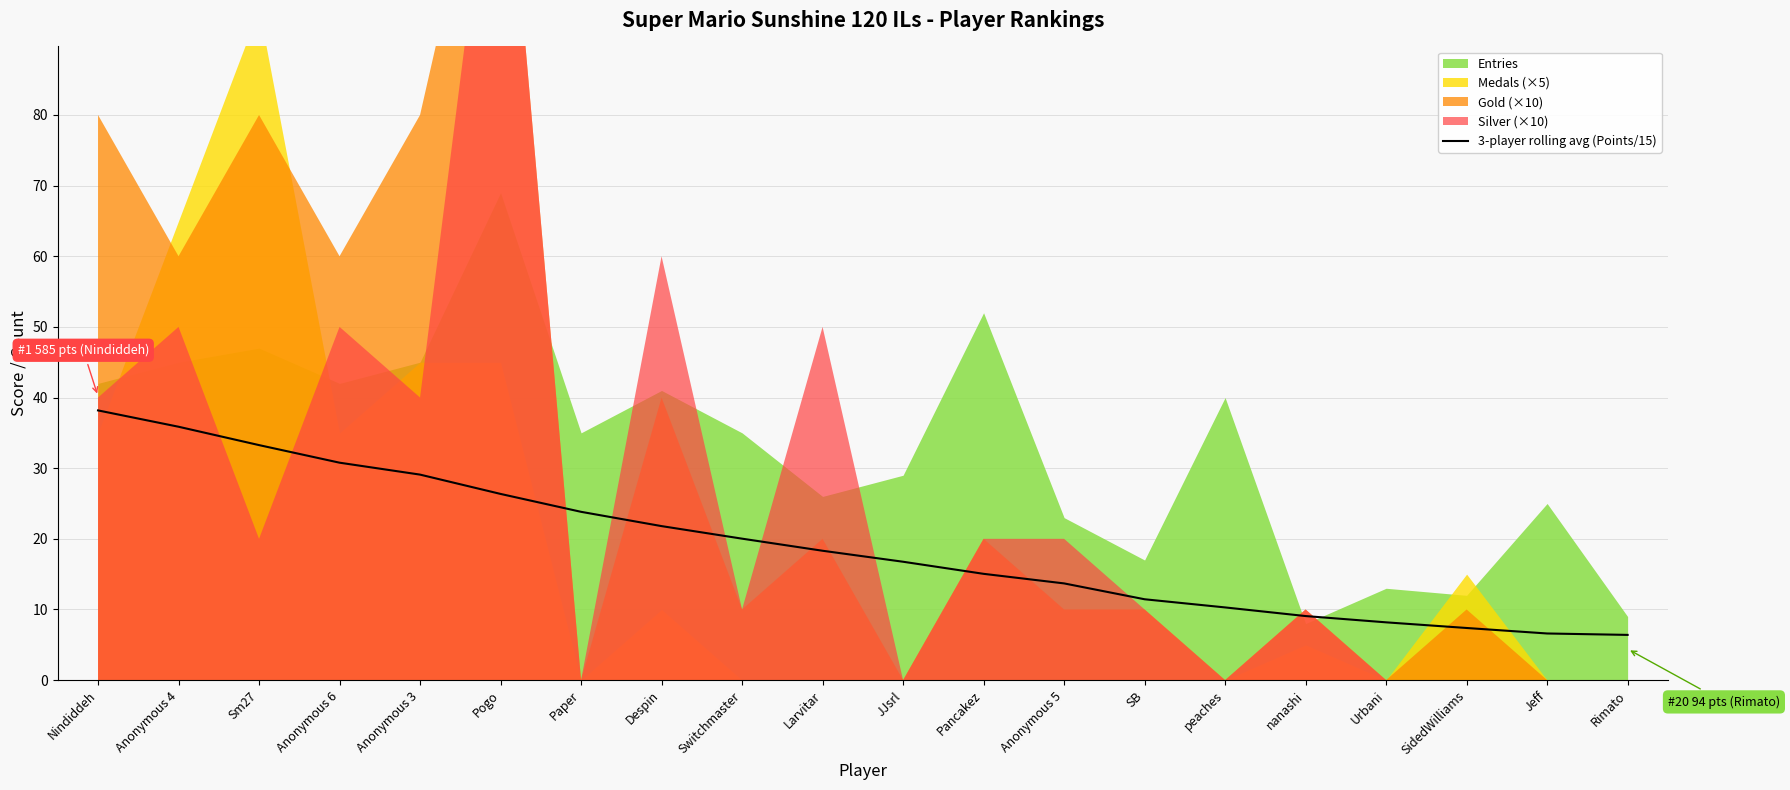

What is the maximum value for 3-player rolling avg (Points/15)?

38.2